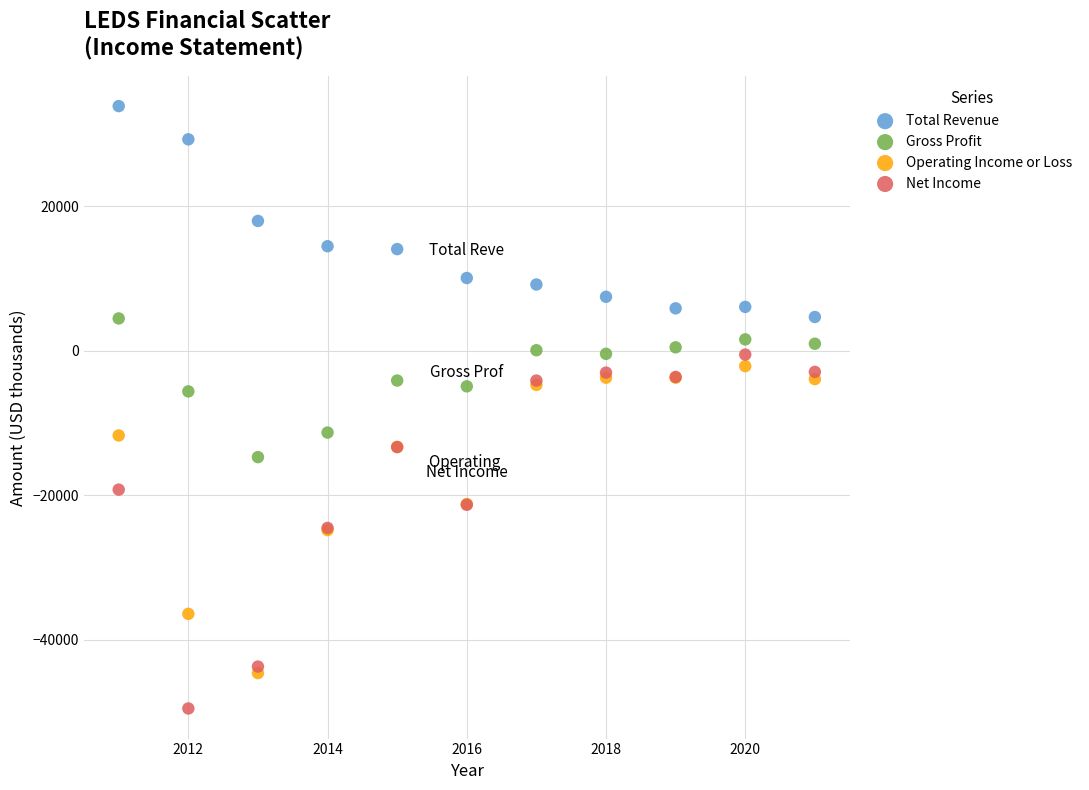

Which series reaches the minimum Y coordinate?

Net Income